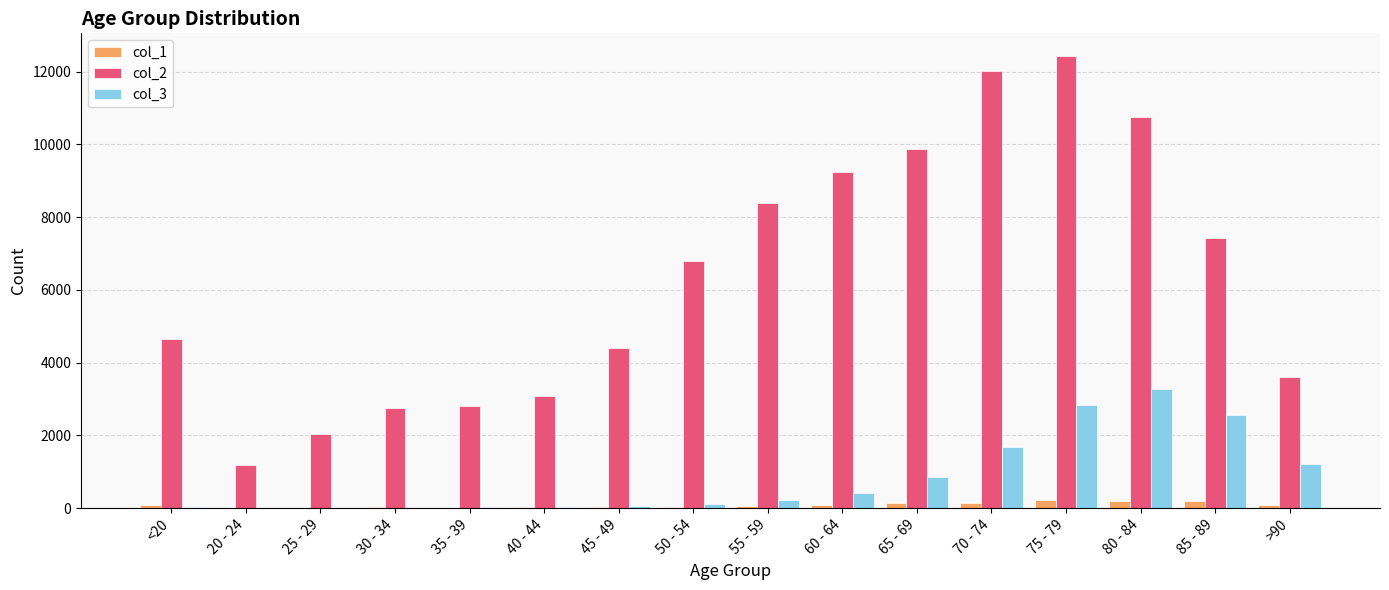

Which series has the largest total across all categories?

col_2